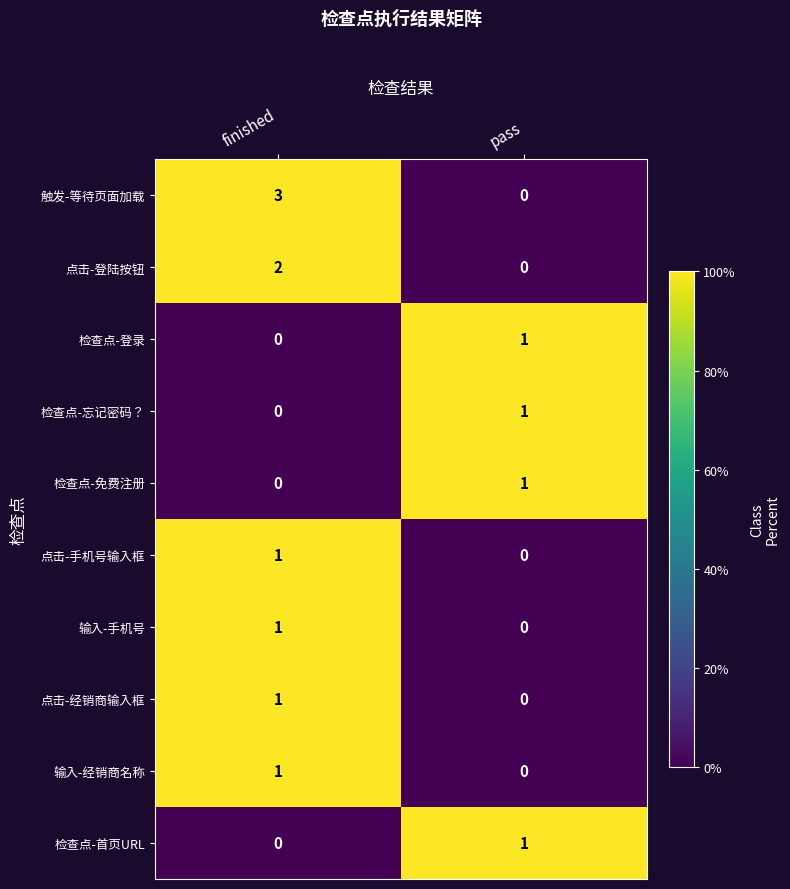

Which series has the largest total across all categories?

触发-等待页面加载